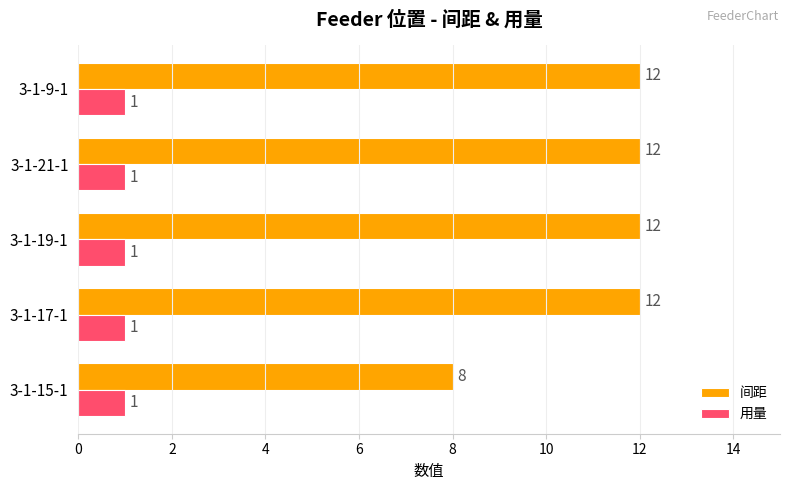

Which series has the largest total across all categories?

间距